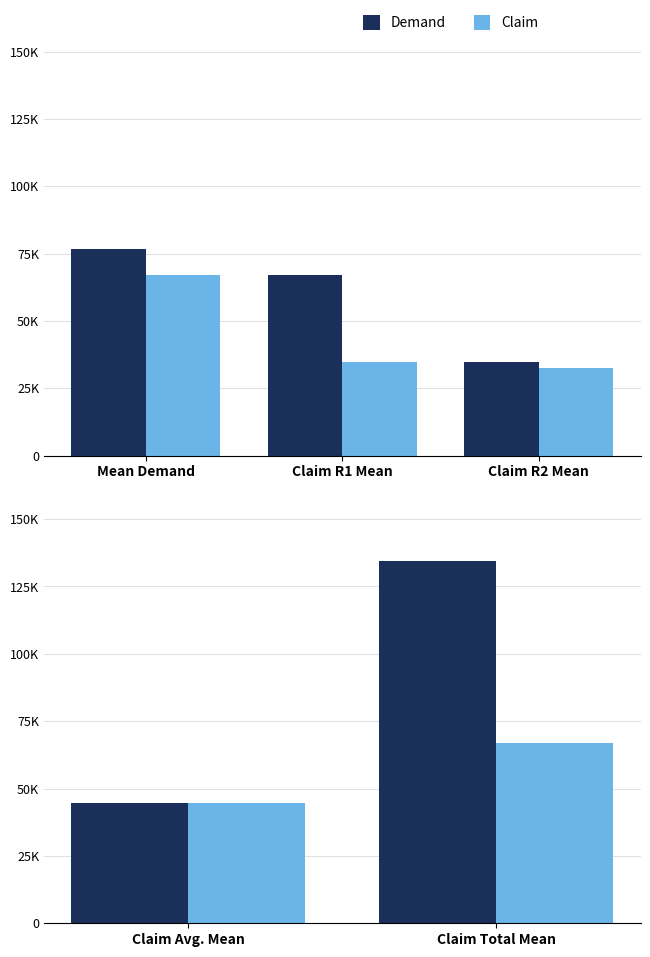

What is the maximum value for Demand?

134289.2